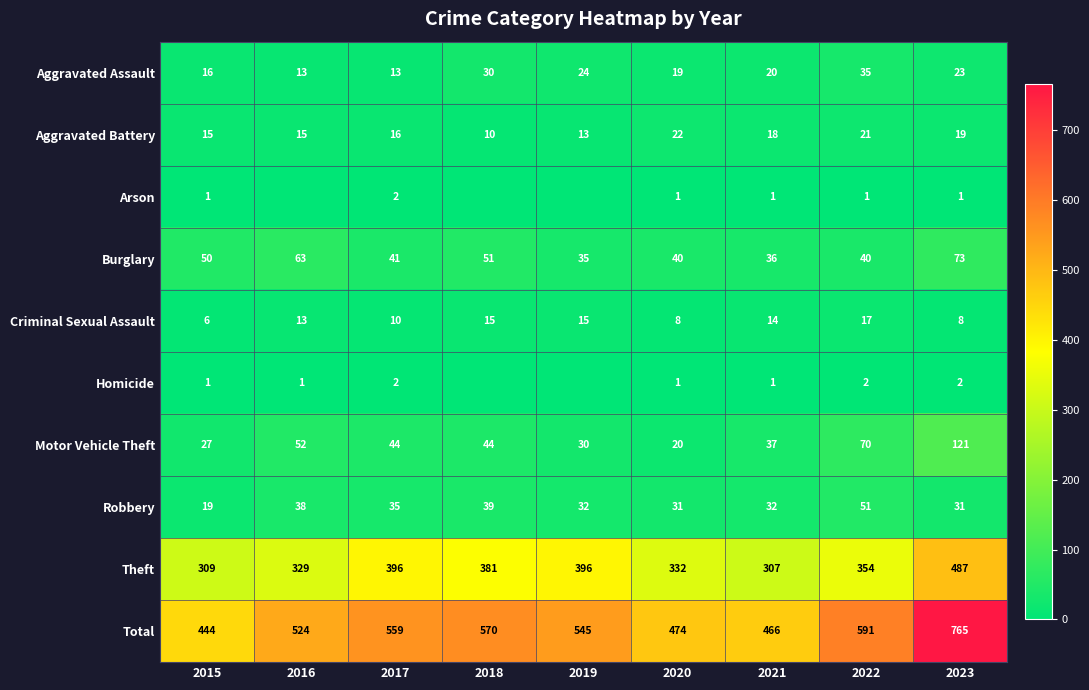

Where is Aggravated Battery nearest to the value 16?

2017